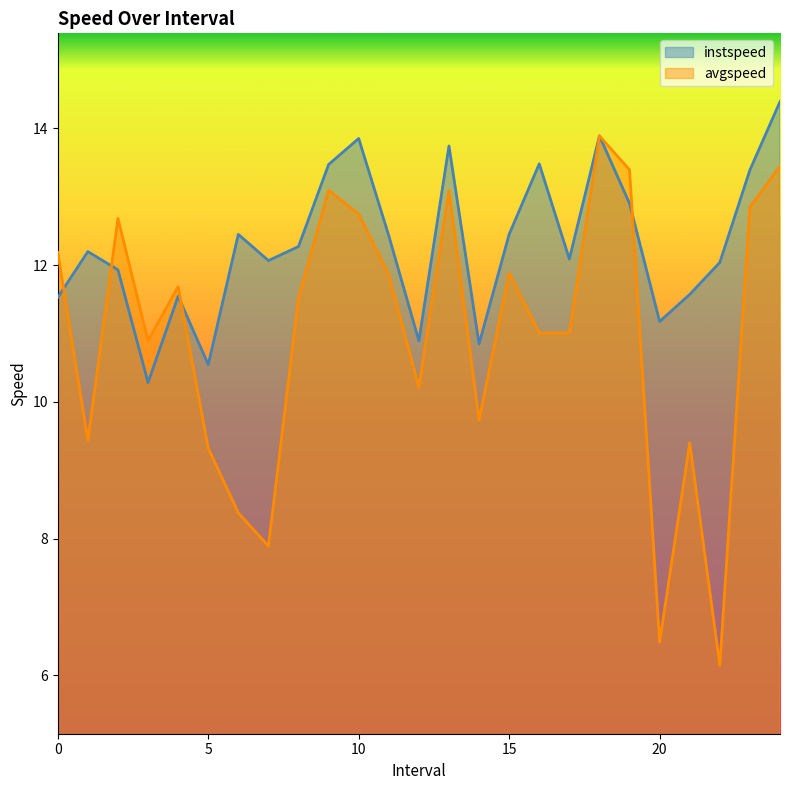

What is the difference between the maximum and second lowest values in the instspeed series?

3.8